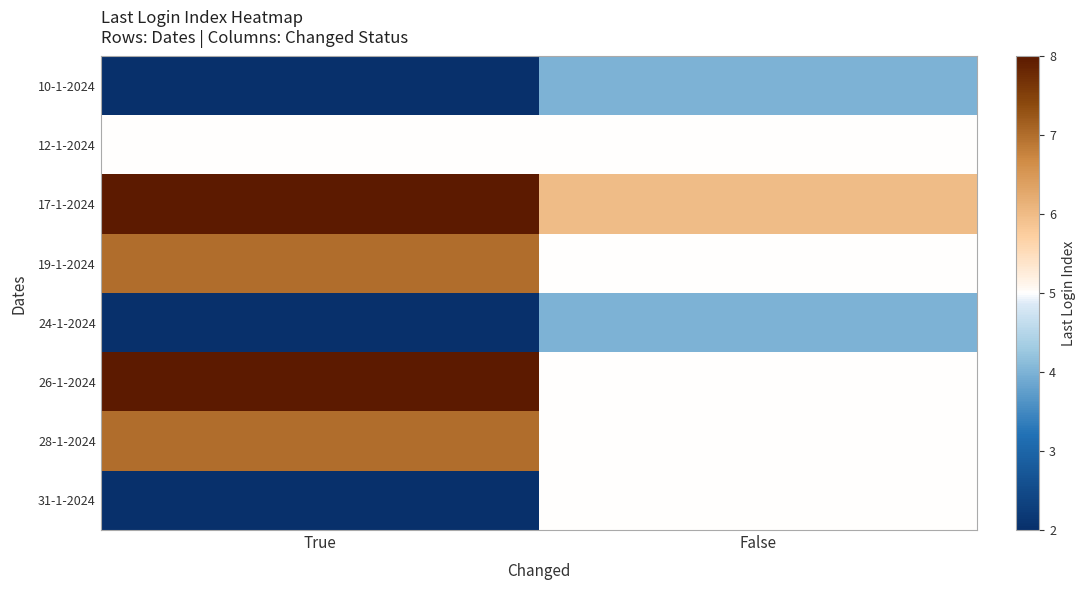

What is the smallest value displayed?

2